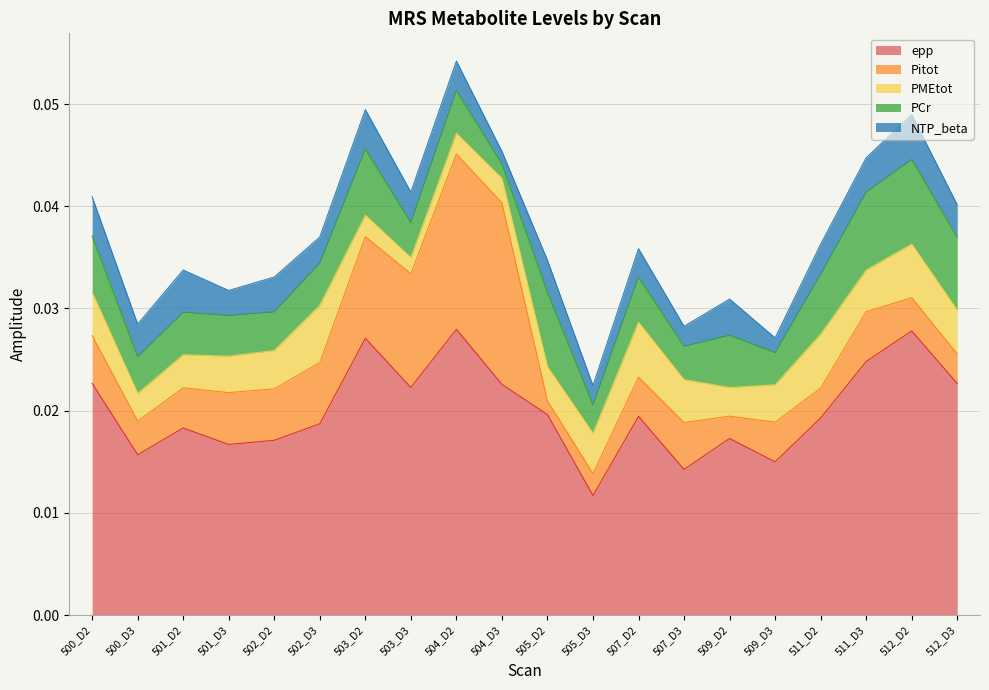

Which series has the largest total across all categories?

epp